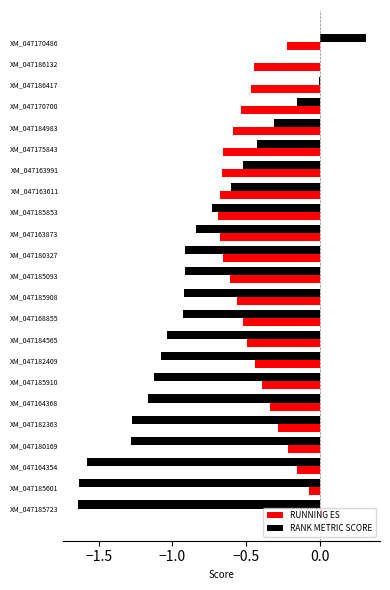

At which label does RUNNING ES reach its peak?

XM_047185723